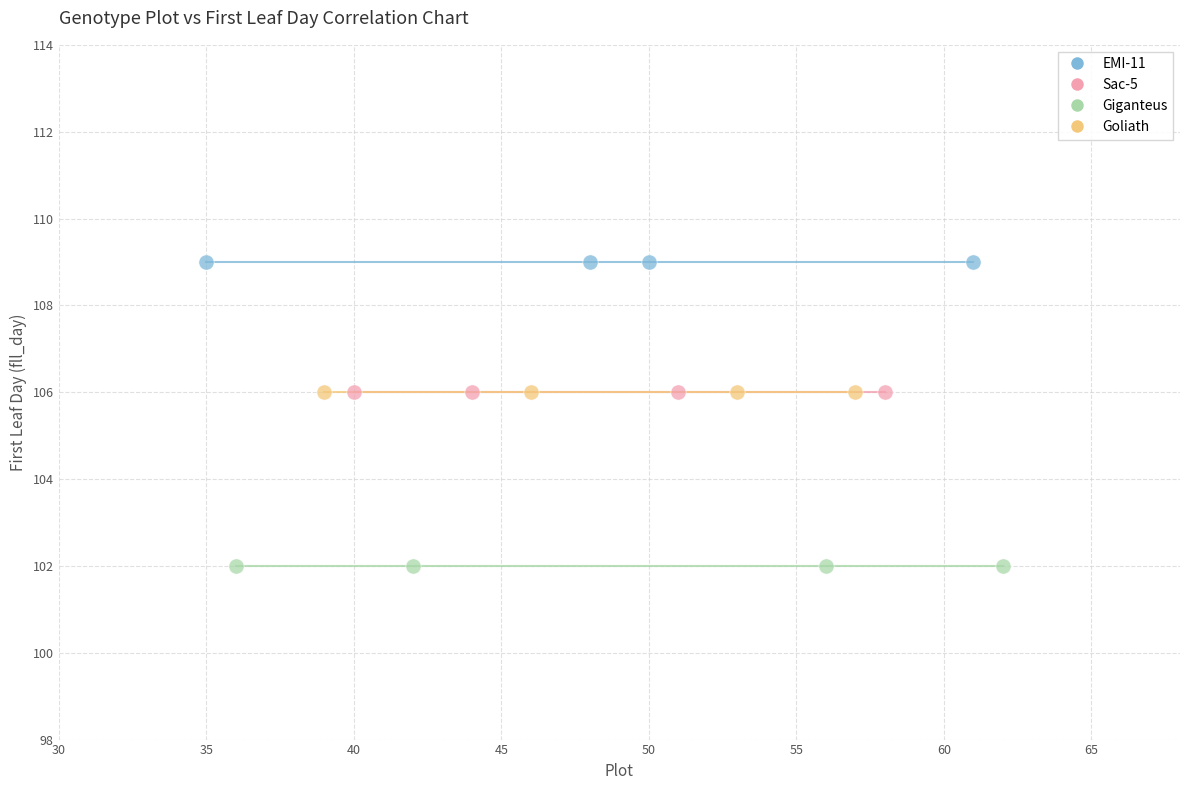

Which series contains the lowest Y value?

Giganteus